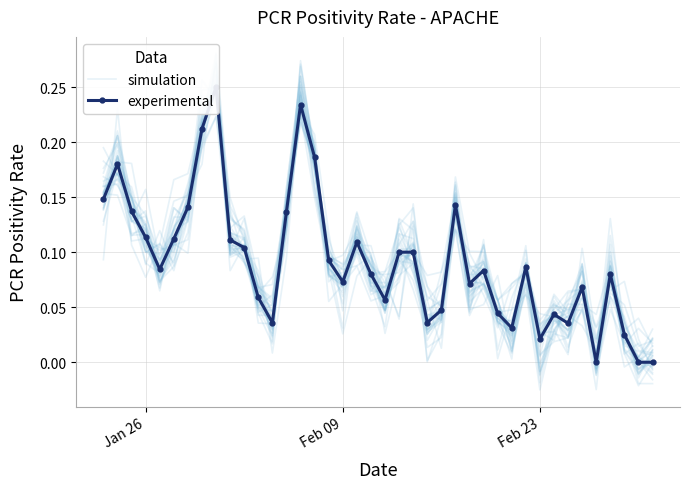

Is it true that experimental equals 0.1 at 36?

False